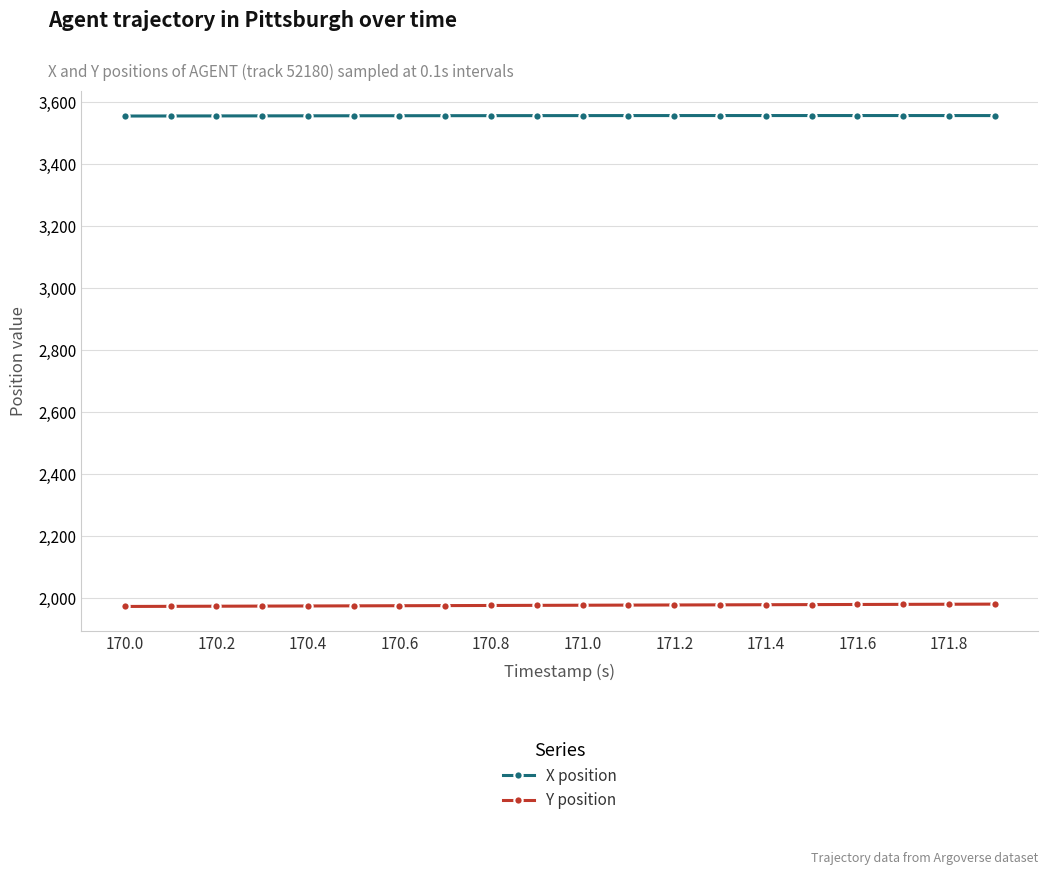

What is the sum of all X position values?

71137.1